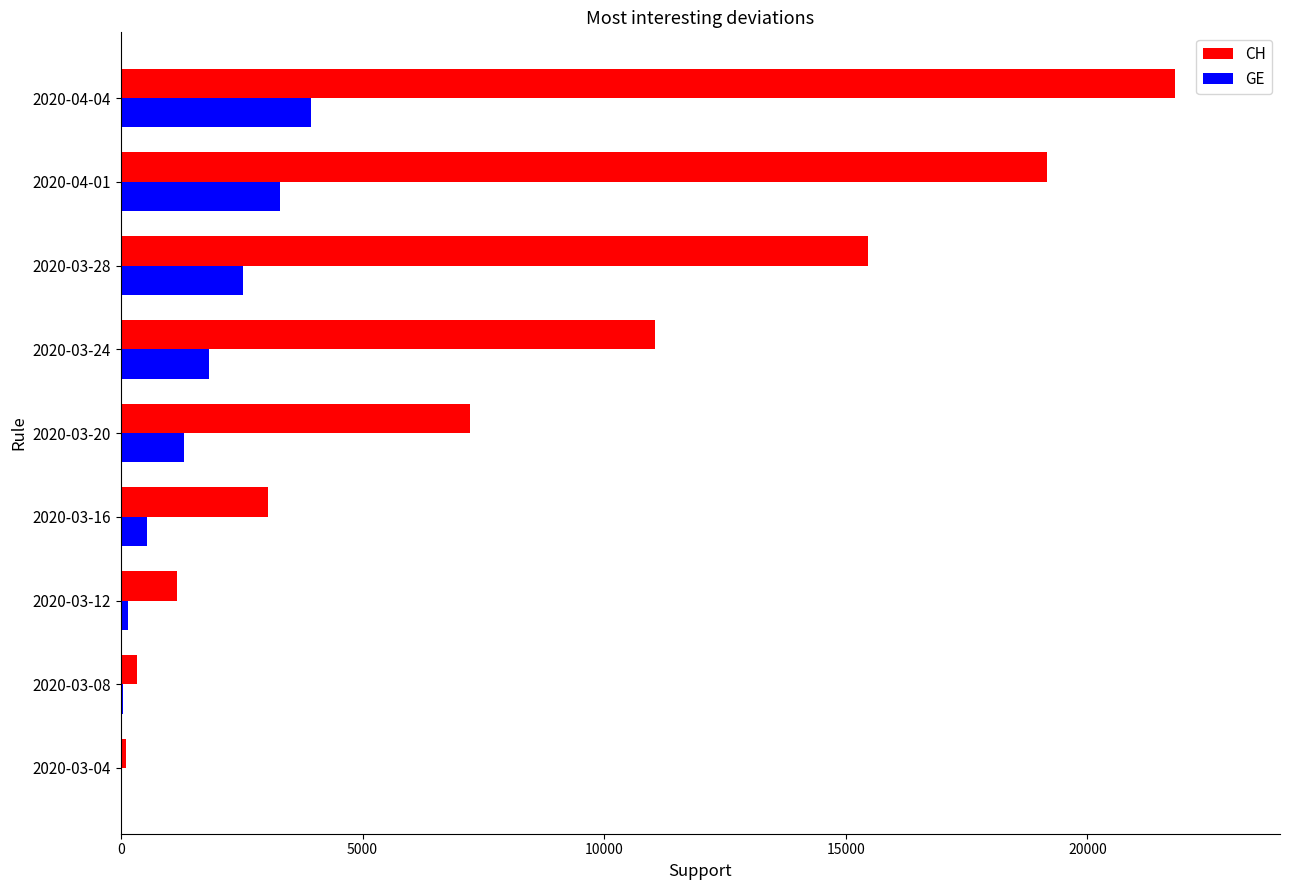

At which category is the sum across all series the highest?

2020-04-04